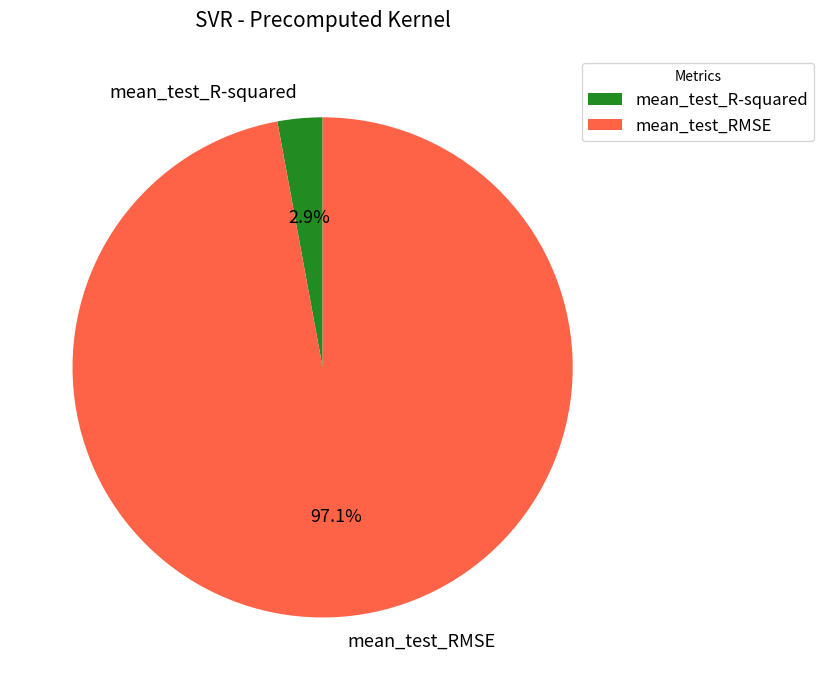

To the nearest percent, what portion does mean_test_RMSE represent?

97%